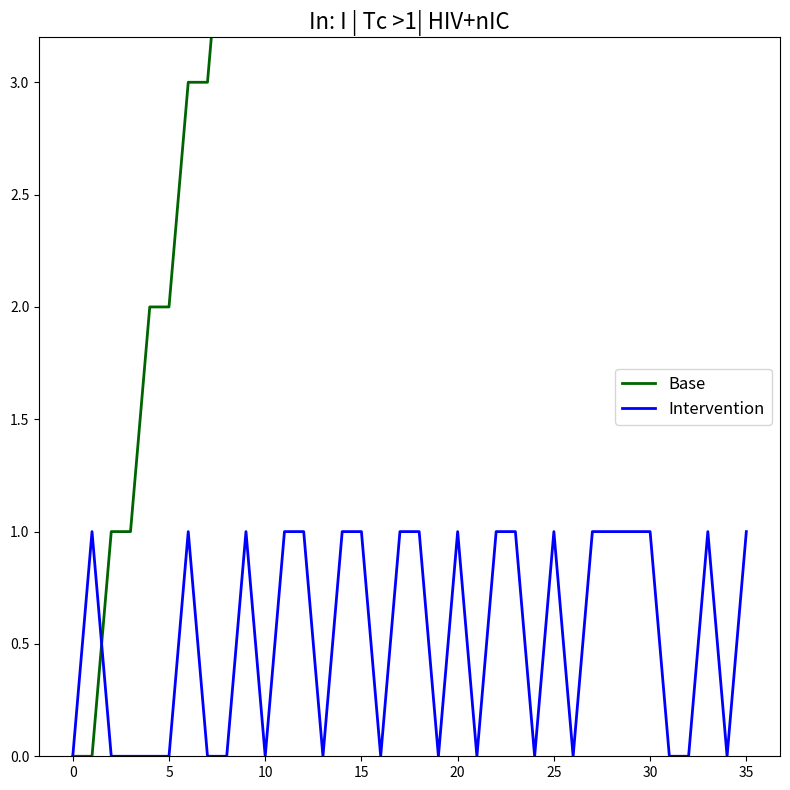

What is the sum of the Intervention values at 15 and 25?

2